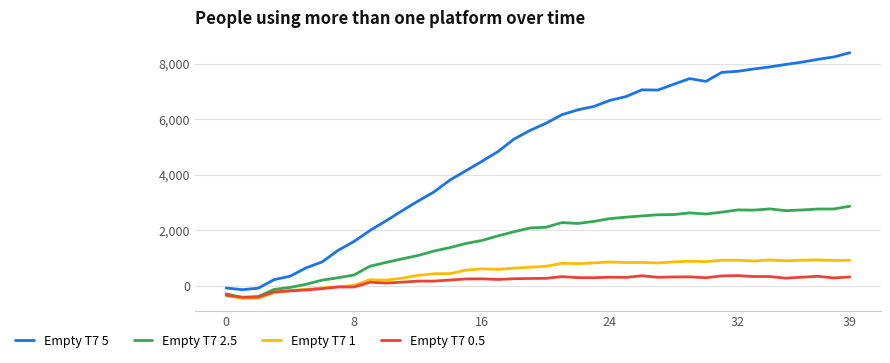

What is the sum of all Empty T7 1 values?

20427.3